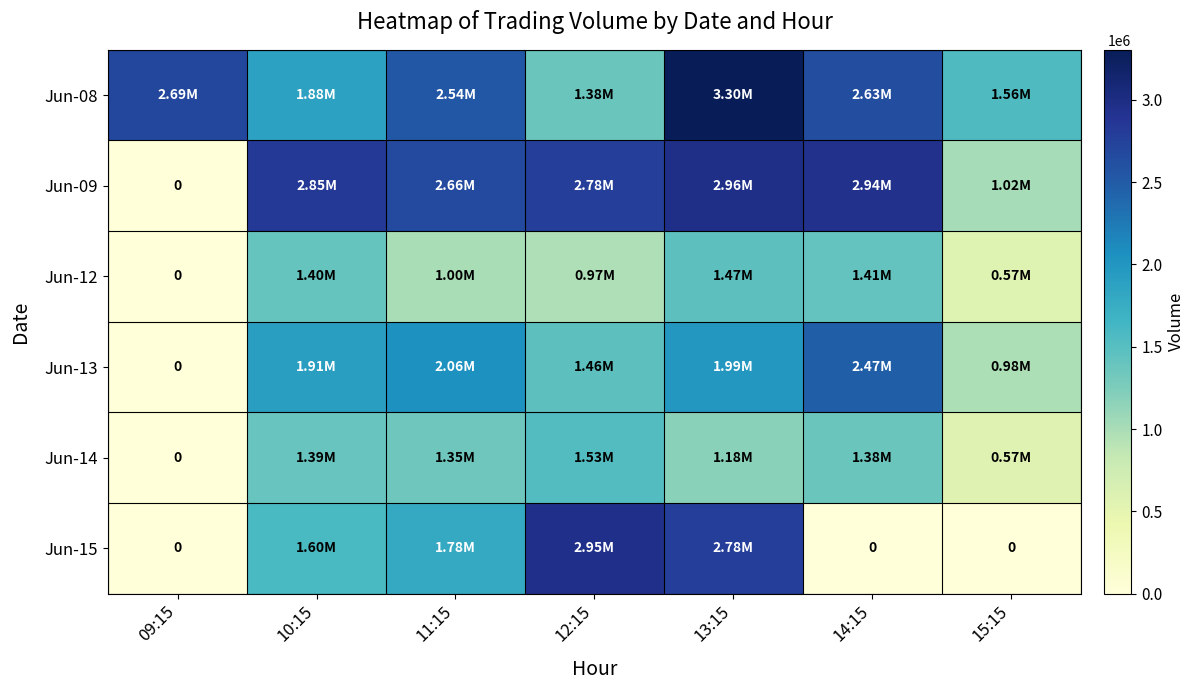

Rank the series at 11:15 from lowest to highest value.

Jun-12, Jun-14, Jun-15, Jun-13, Jun-08, Jun-09